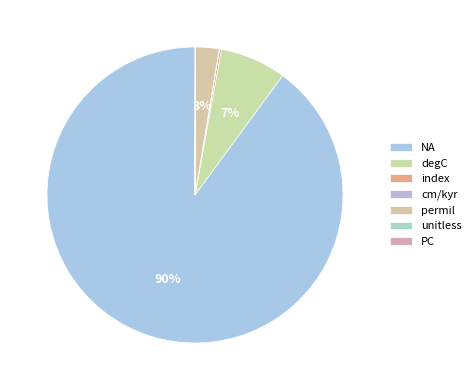

Which category has the smallest portion of the pie?

unitless